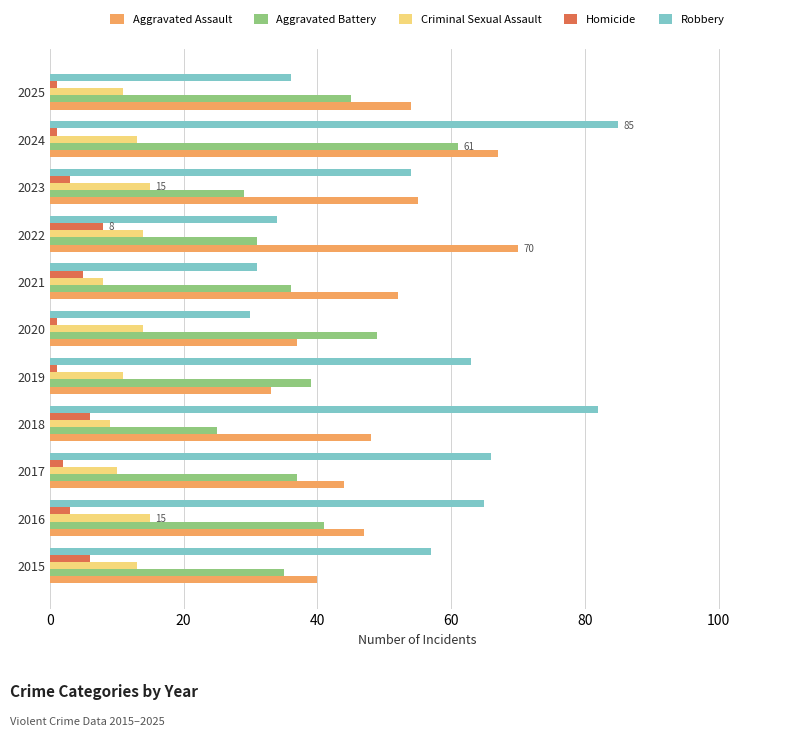

How many values in the Aggravated Assault series are below 48?

5